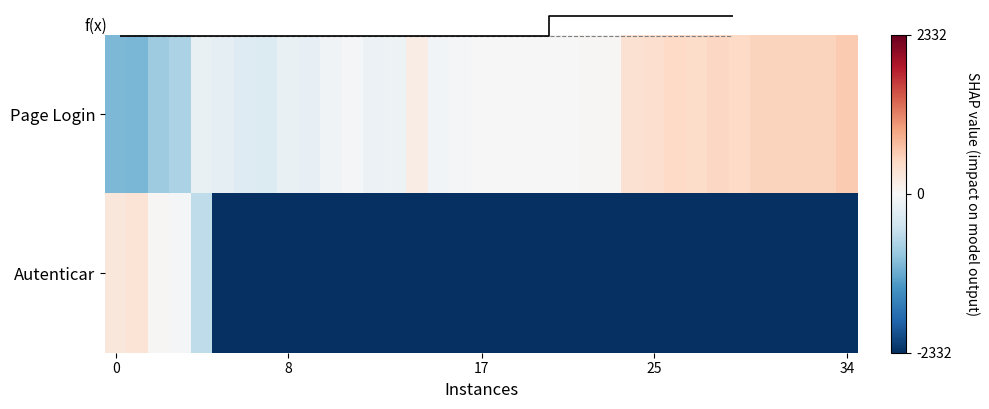

Which category has the highest value in the Page Login series?

34